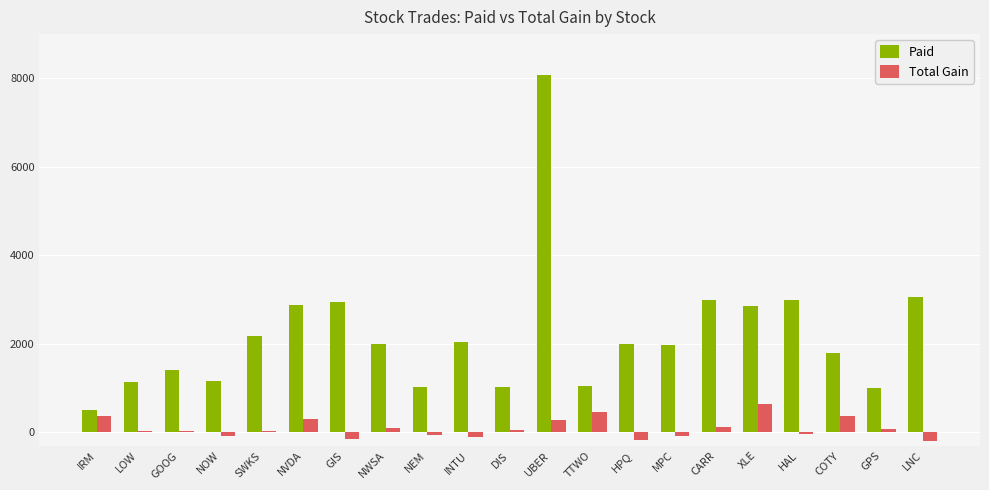

How many data points in Paid are above 1993?

11